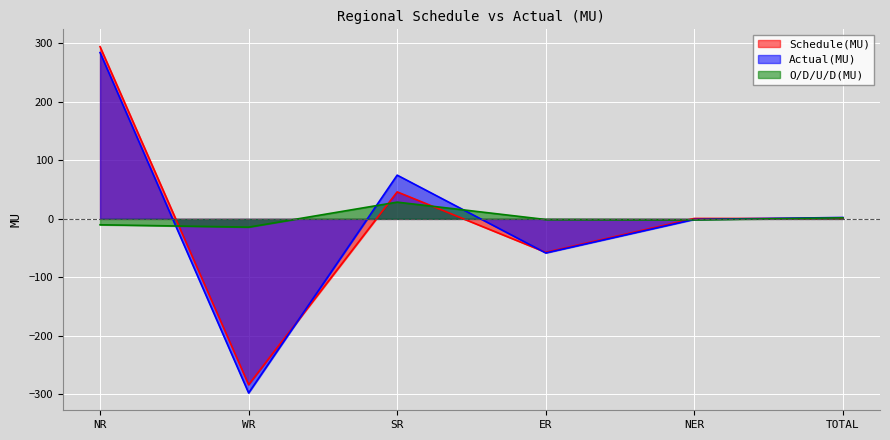

Between which two adjacent categories do O/D/U/D(MU) and Schedule(MU) first intersect?

NR and WR